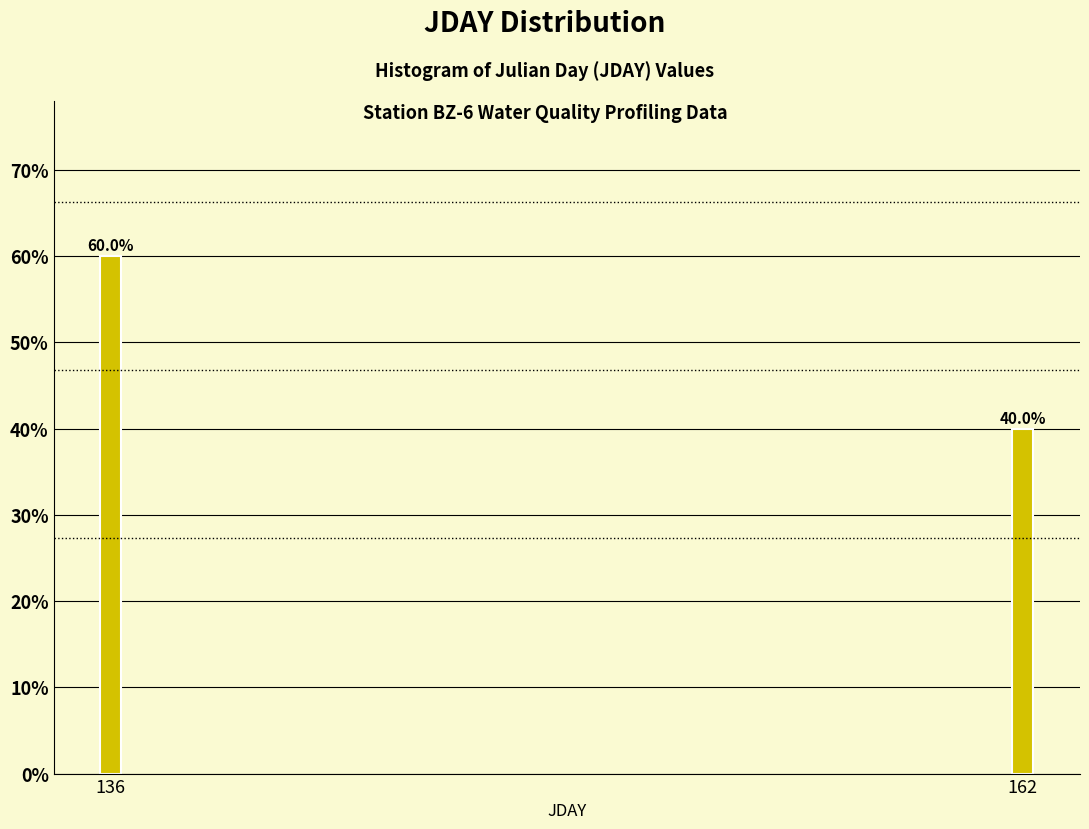

Reading left to right, transcribe all the data shown in this chart.

60	40